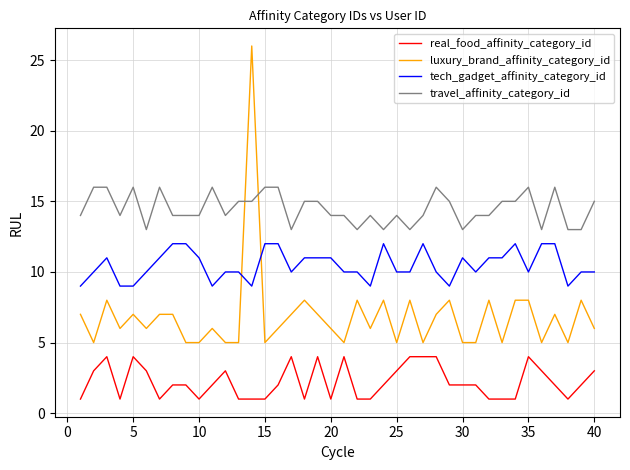

Which series has the widest spread of values?

luxury_brand_affinity_category_id